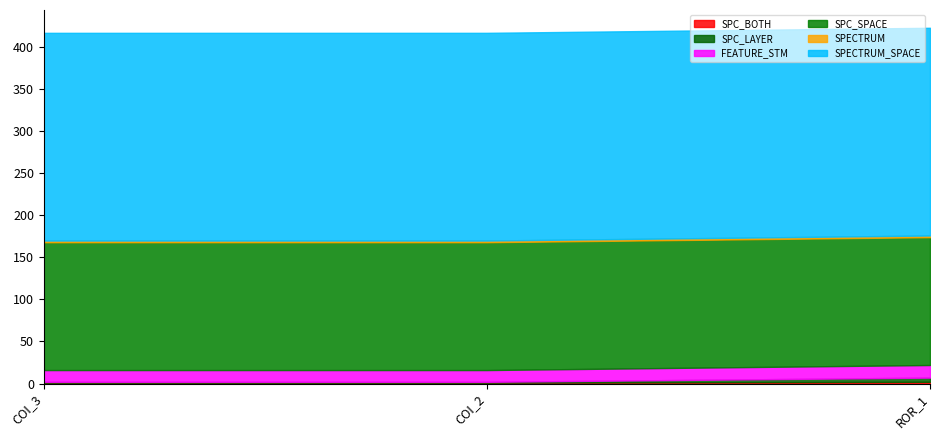

Between AutoResponder.EmailSystem.Client.COI_2 and AutoResponder.EmailSystem.Client.COI_3, which is larger?

AutoResponder.EmailSystem.Client.COI_2